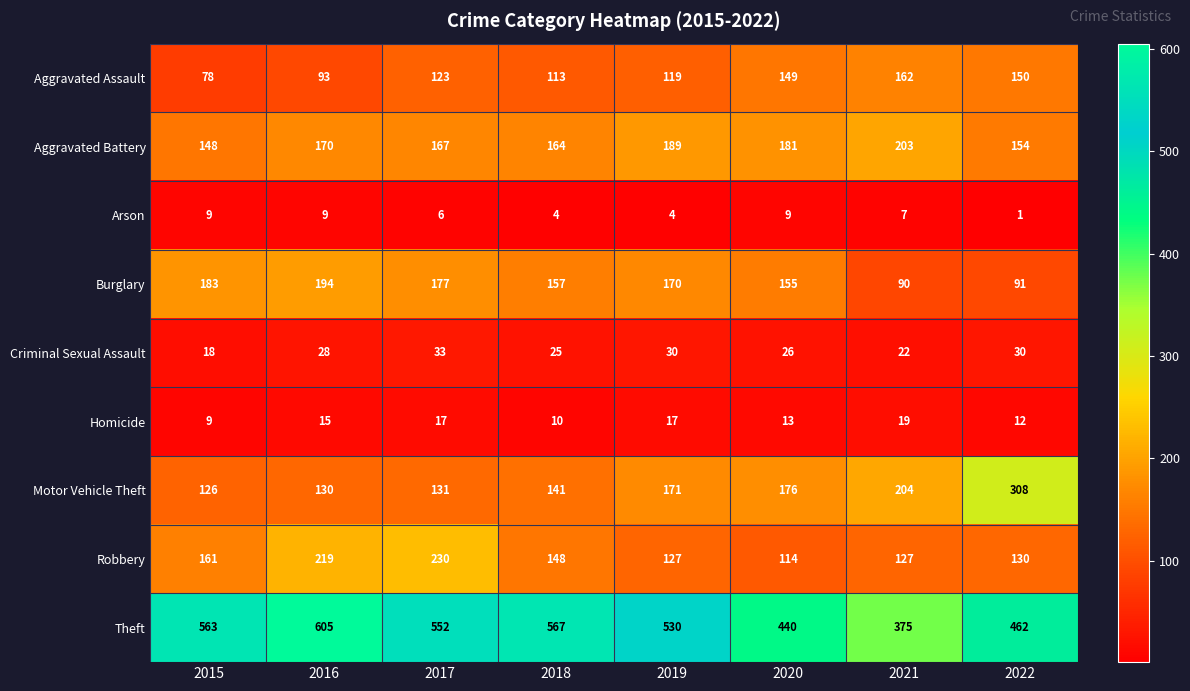

At how many categories does at least one series exceed 424?

7